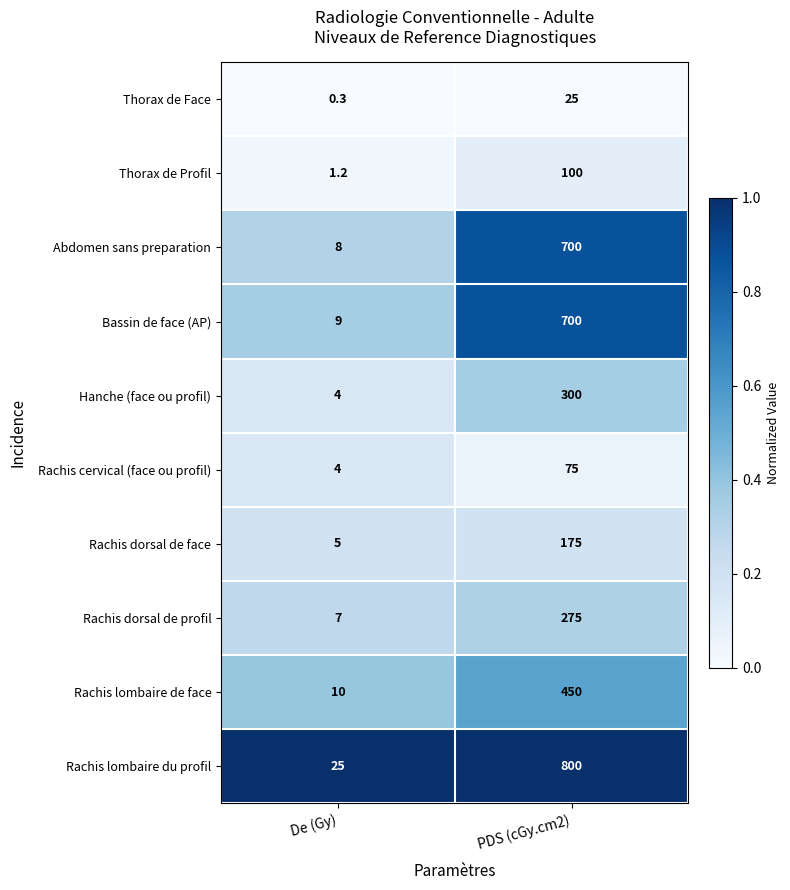

Reading left to right, transcribe all the data shown in this chart.

Thorax de Face: De (Gy)=0.3	PDS (cGy.cm2)=25.0
Thorax de Profil: De (Gy)=1.2	PDS (cGy.cm2)=100.0
Abdomen sans preparation: De (Gy)=8.0	PDS (cGy.cm2)=700.0
Bassin de face (AP): De (Gy)=9.0	PDS (cGy.cm2)=700.0
Hanche (face ou profil): De (Gy)=4.0	PDS (cGy.cm2)=300.0
Rachis cervical (face ou profil): De (Gy)=4.0	PDS (cGy.cm2)=75.0
Rachis dorsal de face: De (Gy)=5.0	PDS (cGy.cm2)=175.0
Rachis dorsal de profil: De (Gy)=7.0	PDS (cGy.cm2)=275.0
Rachis lombaire de face: De (Gy)=10.0	PDS (cGy.cm2)=450.0
Rachis lombaire du profil: De (Gy)=25.0	PDS (cGy.cm2)=800.0